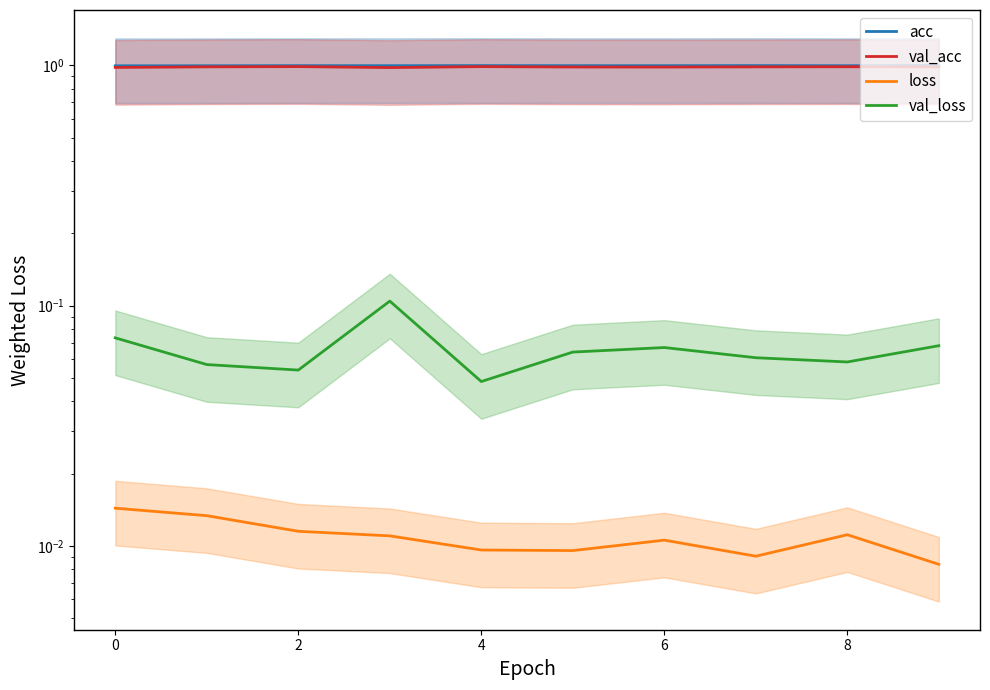

What is the highest value of the val_acc series?

1.0